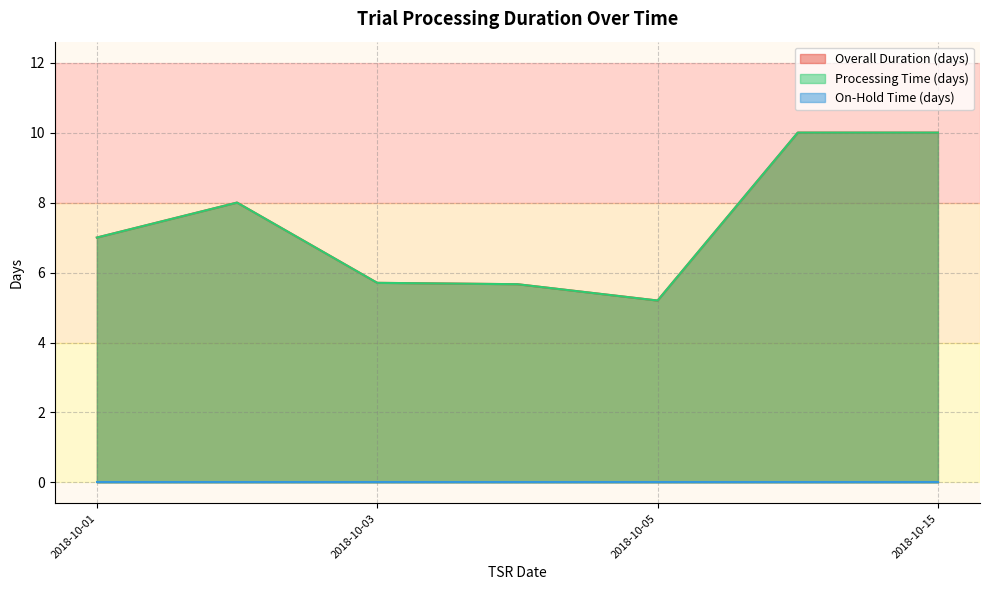

Between 2018-10-03 and 2018-10-04, which series saw the biggest shift?

Overall Duration (days)